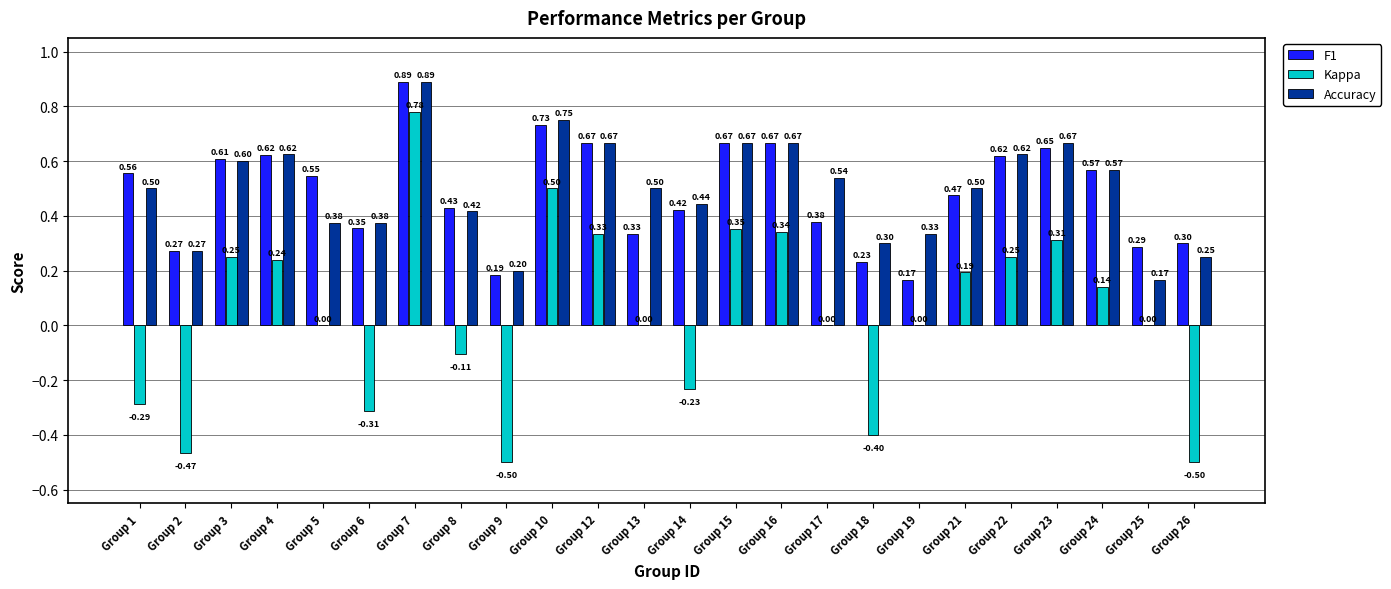

What is the sum of all F1 values?

11.6